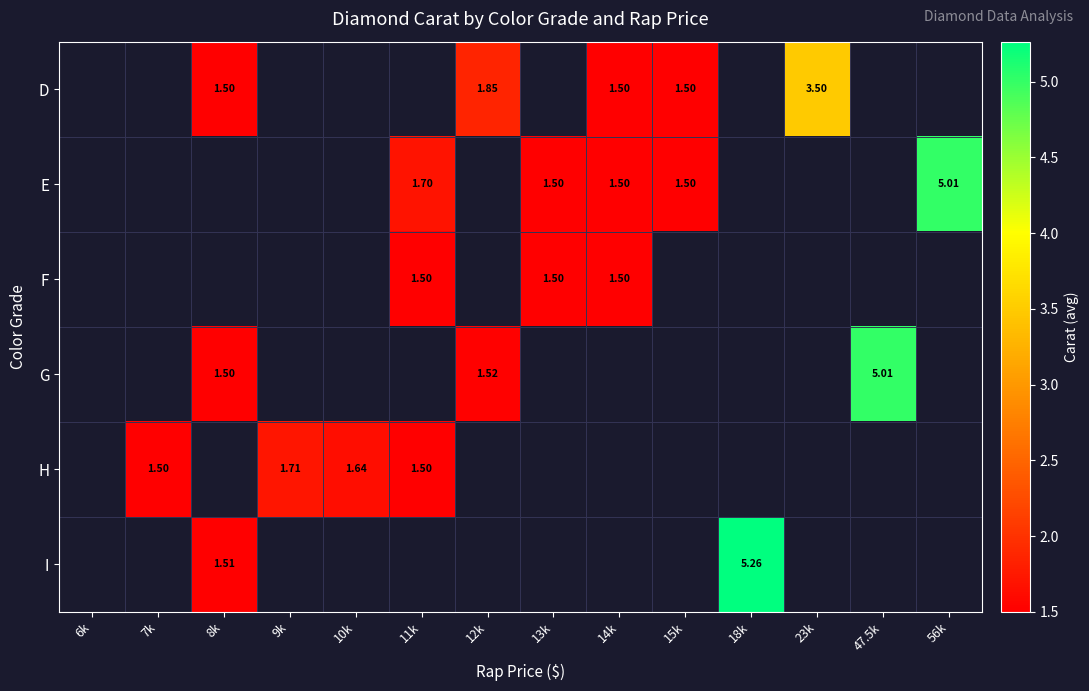

Is the value of F at 14k greater than the value of D at 12k?

No